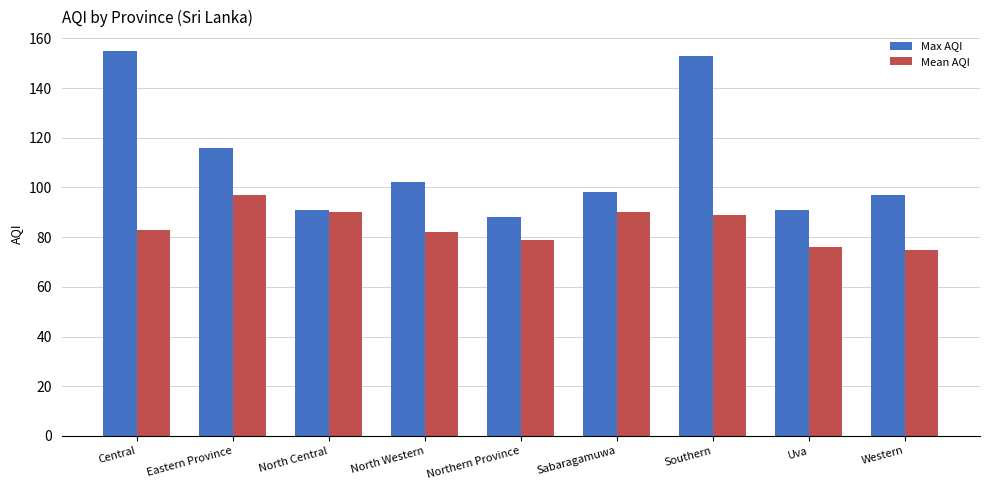

The value of Max AQI at North Western is 102. True or false?

True